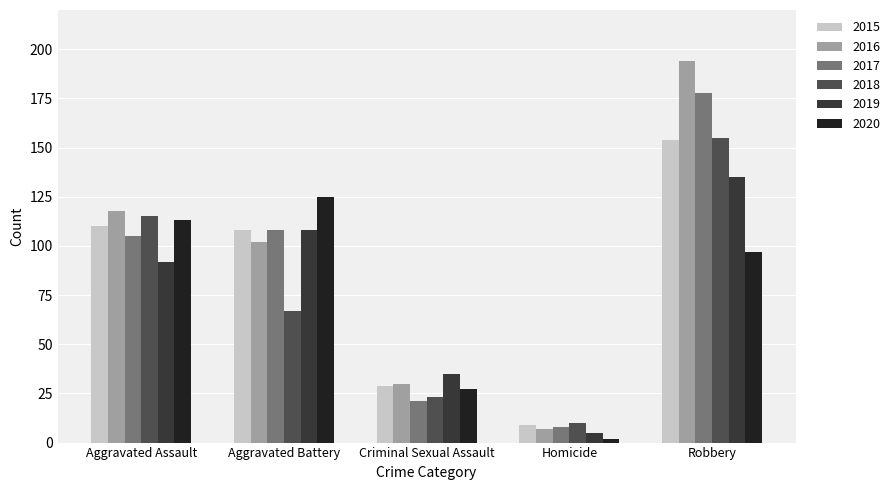

True or false: 2016 has a value of 194 at Aggravated Assault.

False